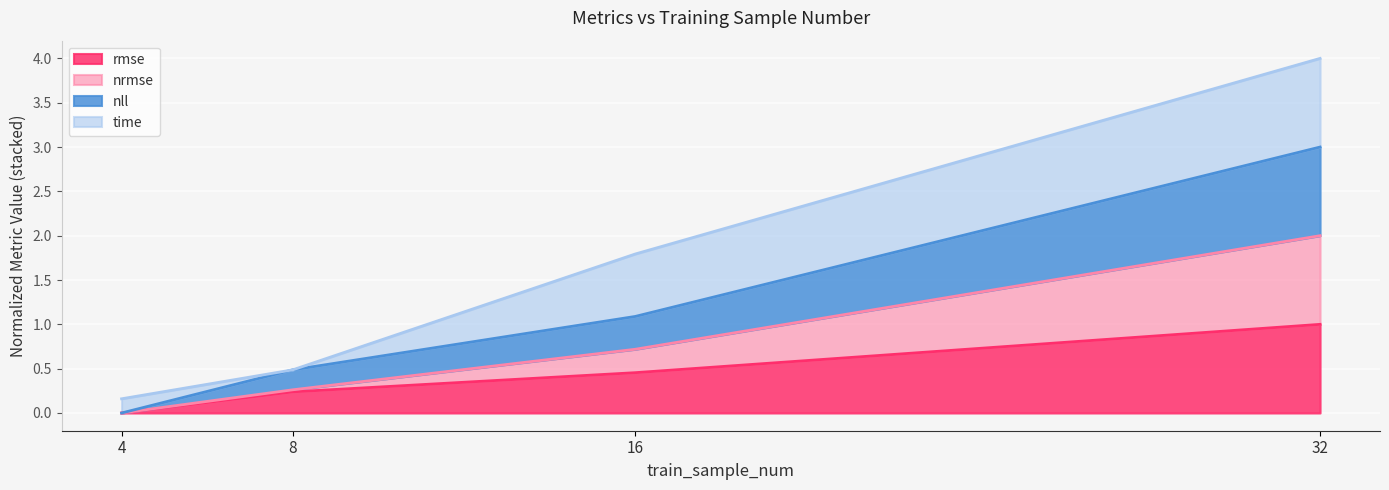

At how many categories does at least one series exceed 2?

1